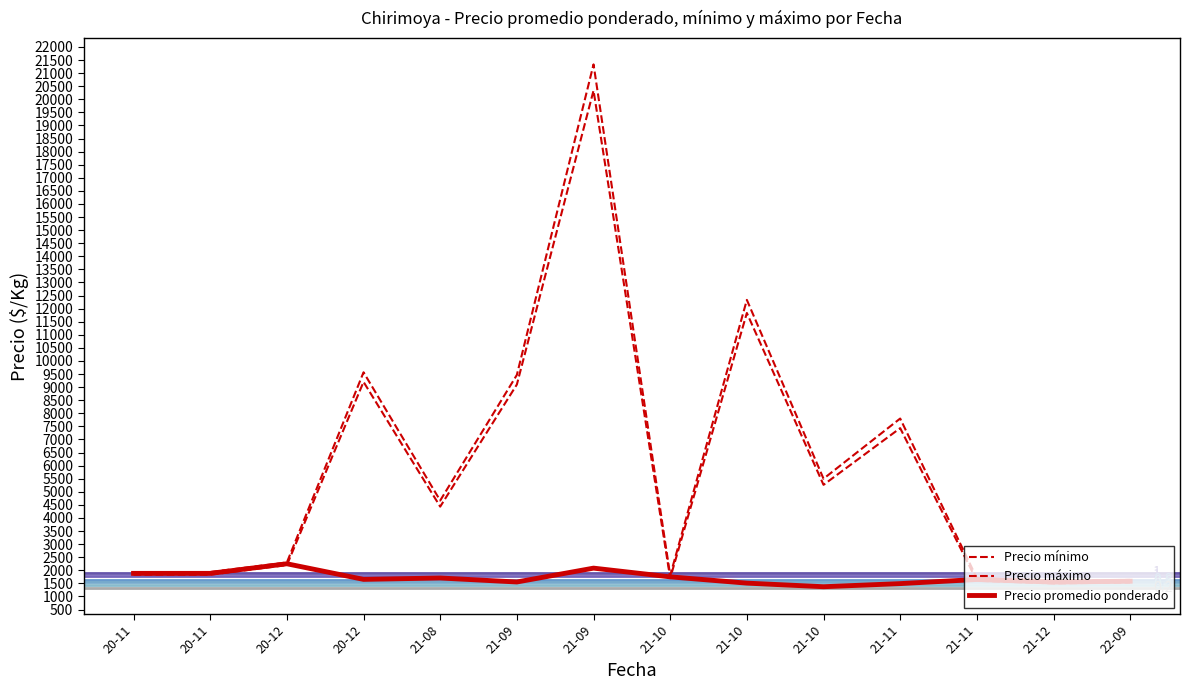

How many lines are shown in the chart?

3